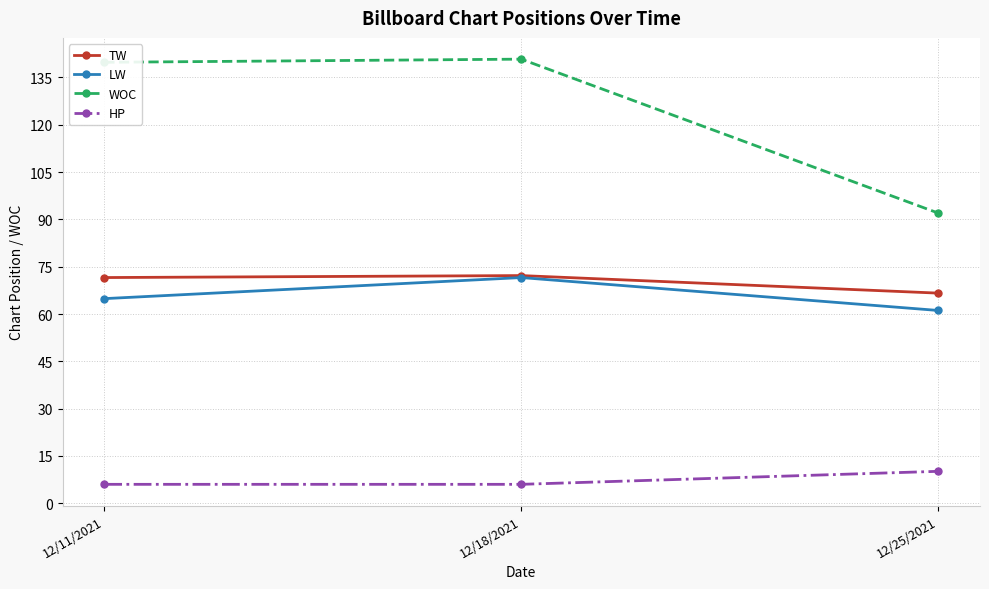

True or false: WOC has a value of 92.0 at 12/25/2021.

True